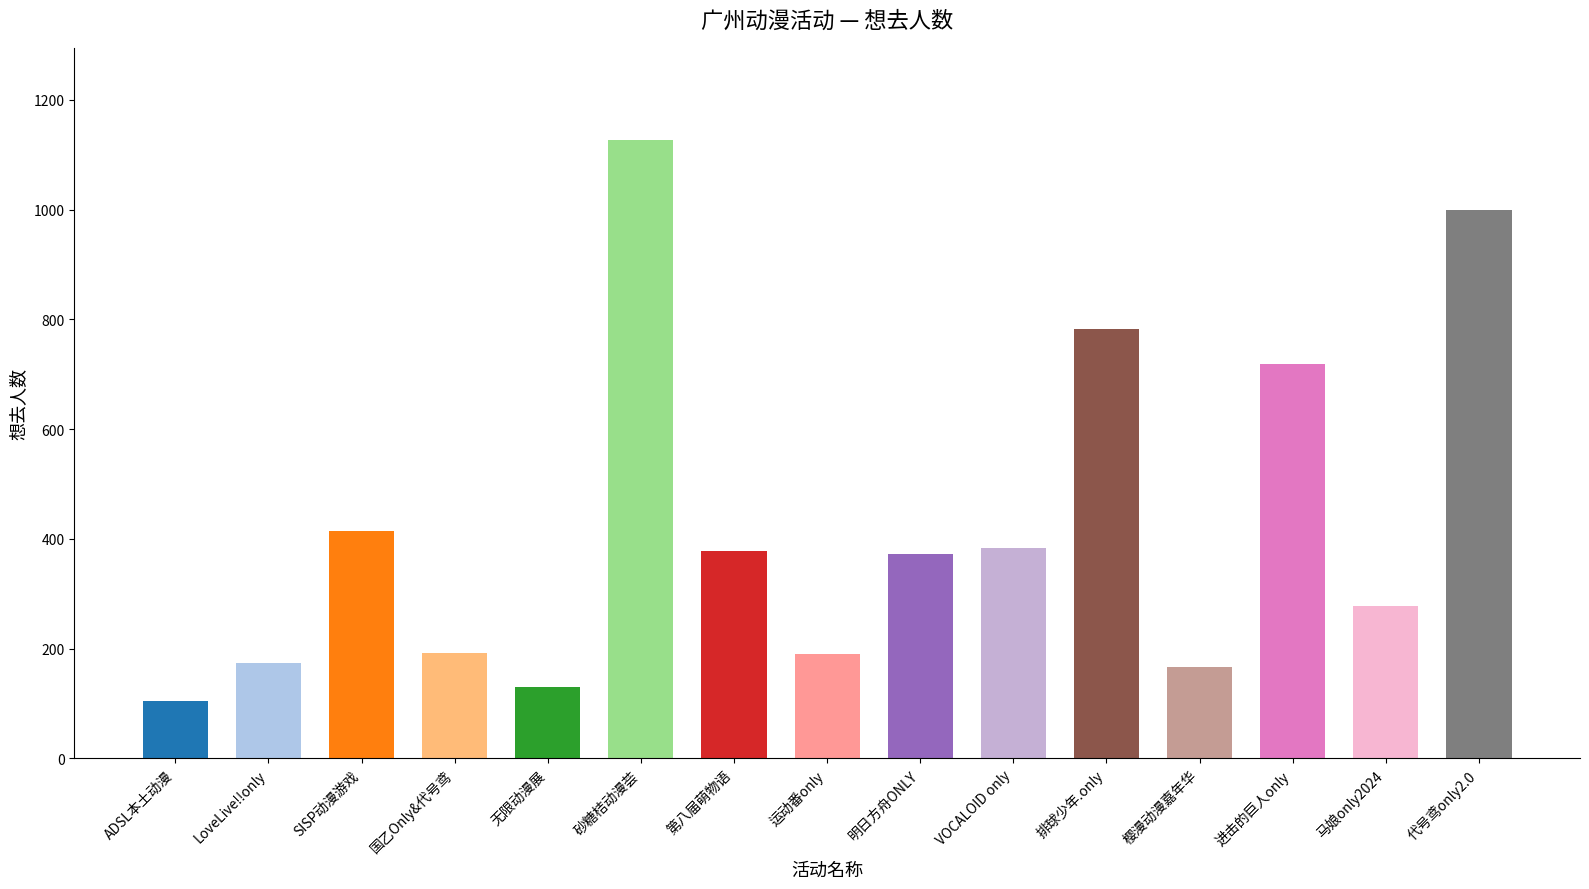

What is the value of the 想去人数 bar at the 5th from the left?

130.0